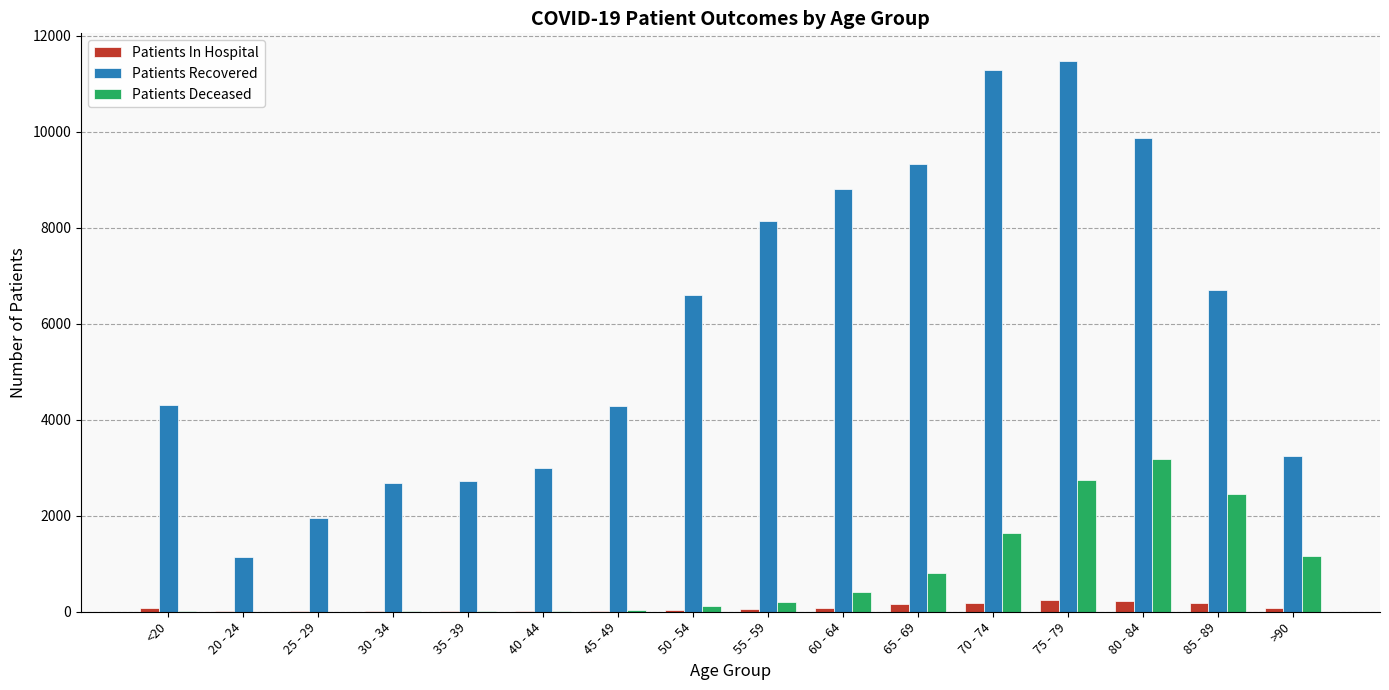

Which series changed the most between 65 - 69 and 75 - 79?

Patients Recovered